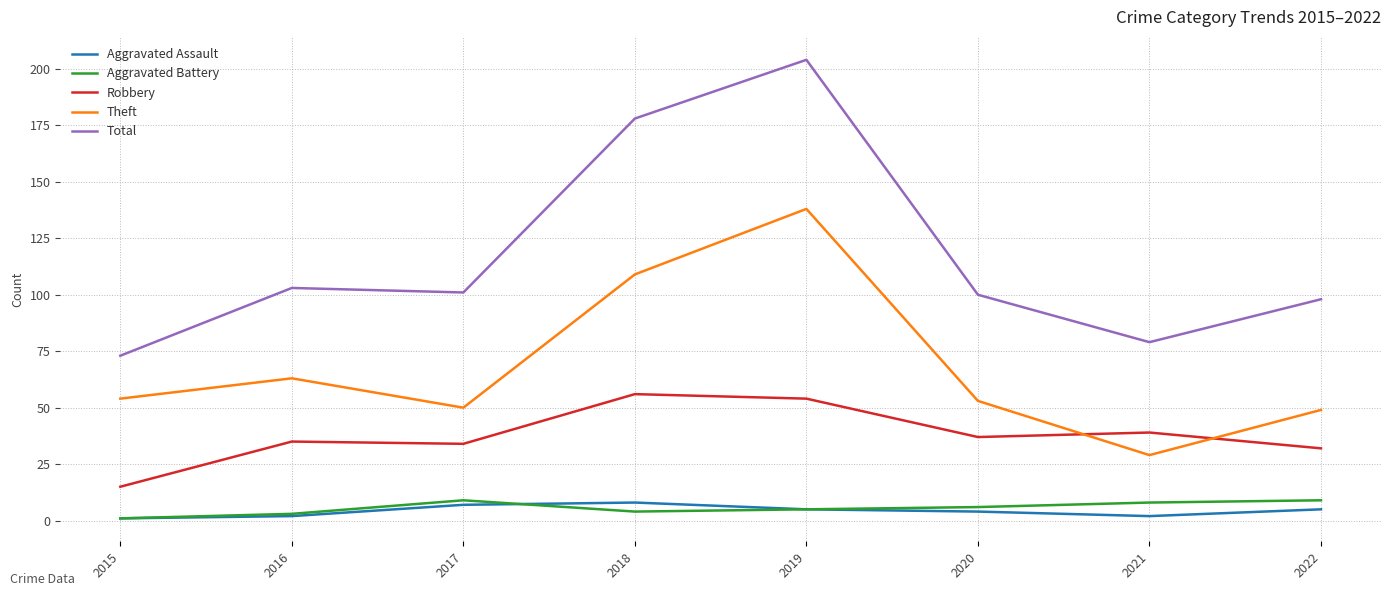

What is the spread (max minus min) of values at 2017?

94